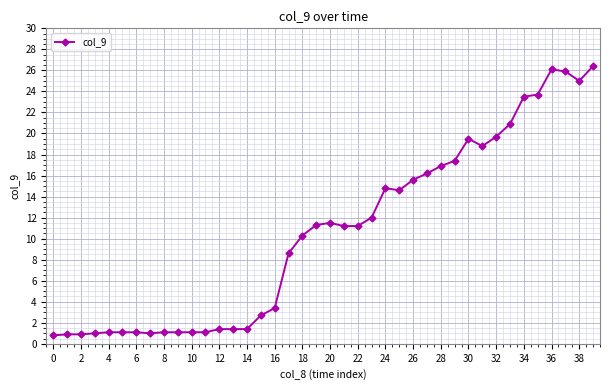

What is the difference between the maximum and minimum values?

25.6